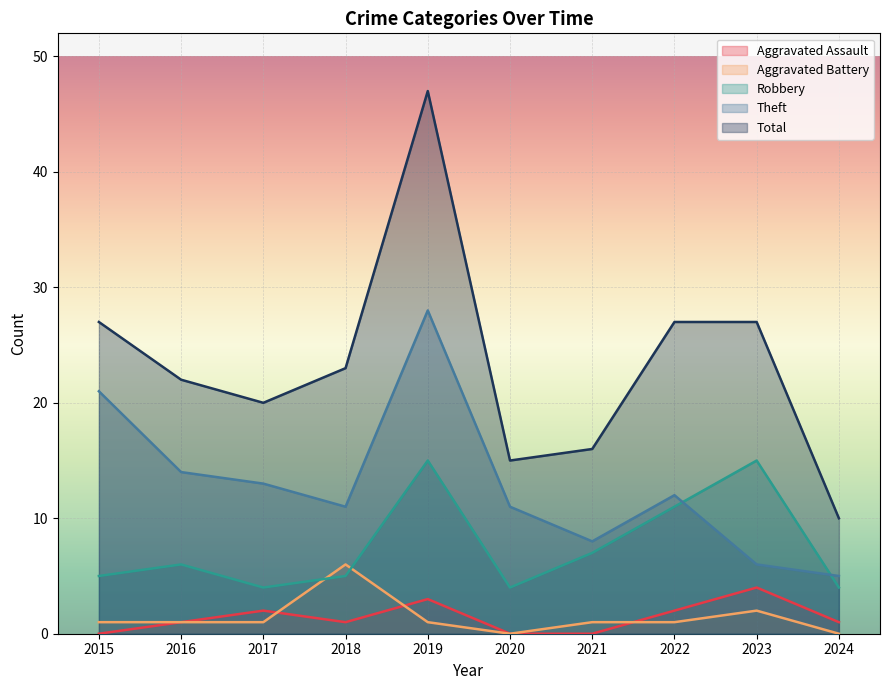

Count the number of categories in the chart.

10